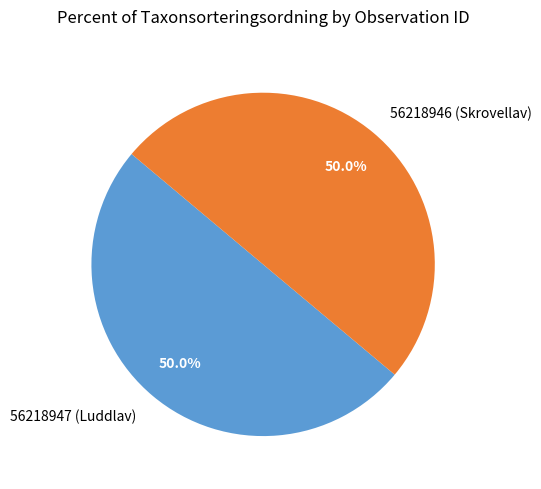

Approximately how many times larger is the value at 56218947 (Luddlav) compared to 56218946 (Skrovellav)?

1.0